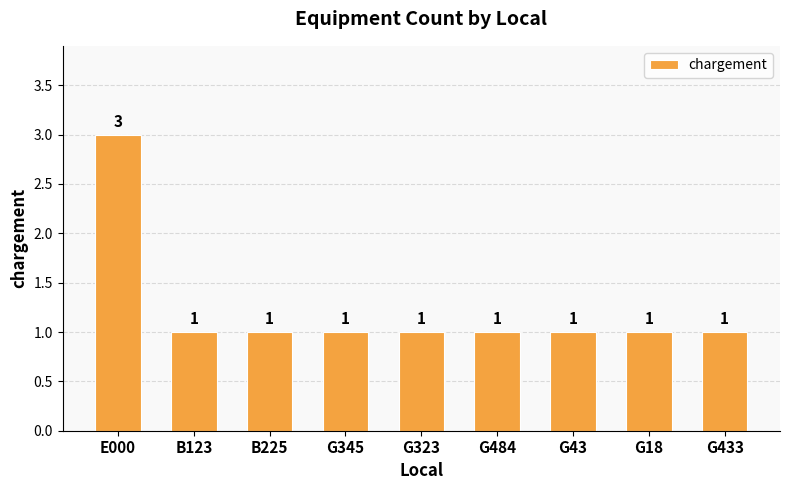

What is the ratio of the value at B225 to the value at G433?

1.0